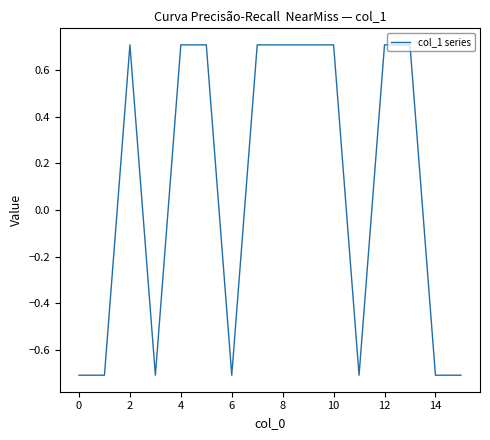

What is the difference between the maximum and minimum values?

1.4